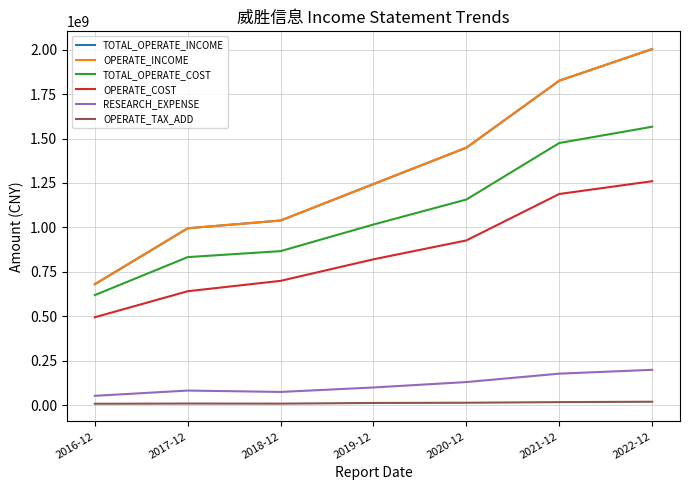

True or false: OPERATE_TAX_ADD has a value of 3725633.1 at 2018-12.

False